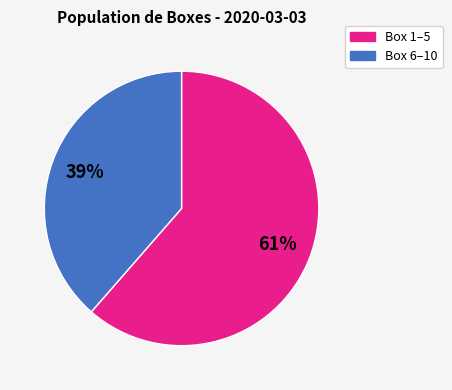

Rank the categories by value from lowest to highest.

Box 6–10, Box 1–5